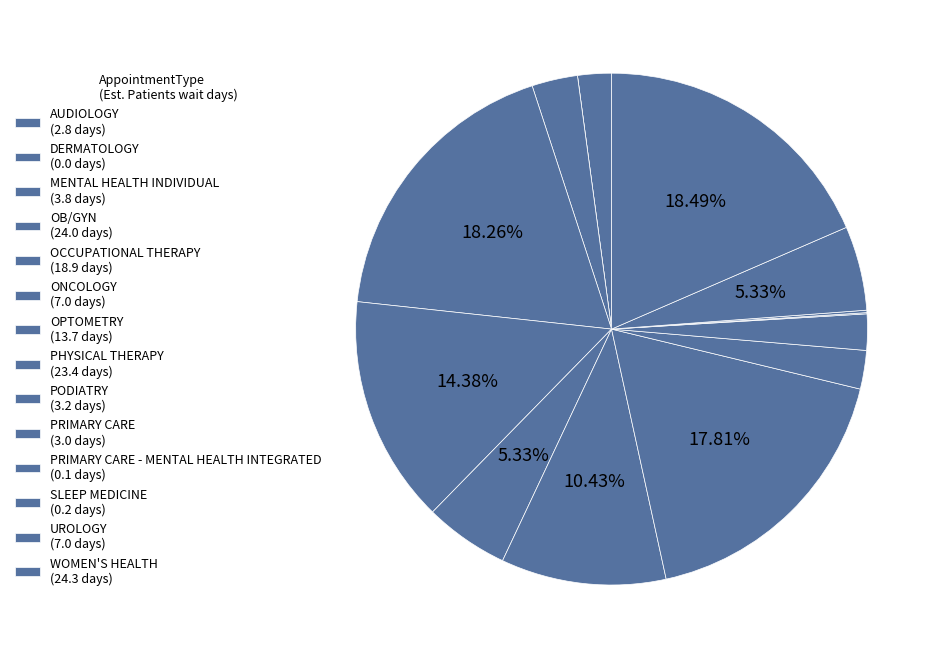

To the nearest percent, what is the difference between the largest and smallest slice percentages?

18%